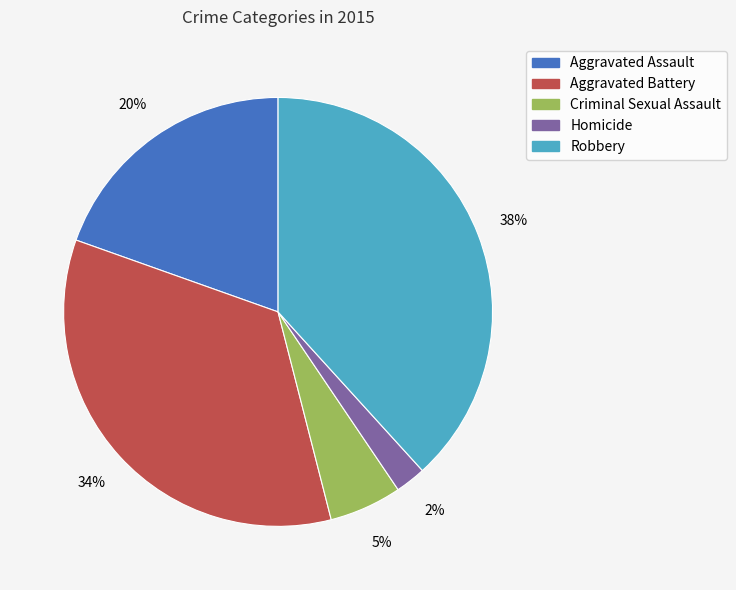

True or false: Robbery accounts for 27% of the total.

False